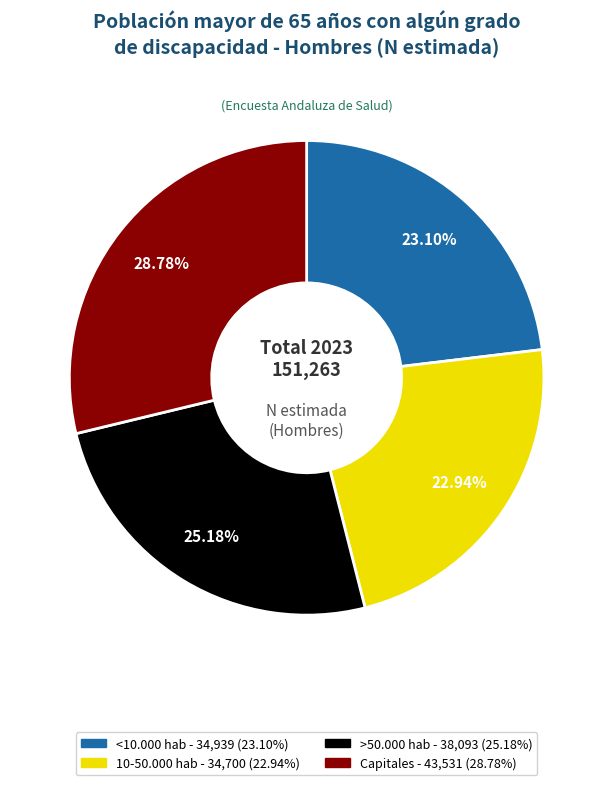

Is there a majority slice in this chart?

No